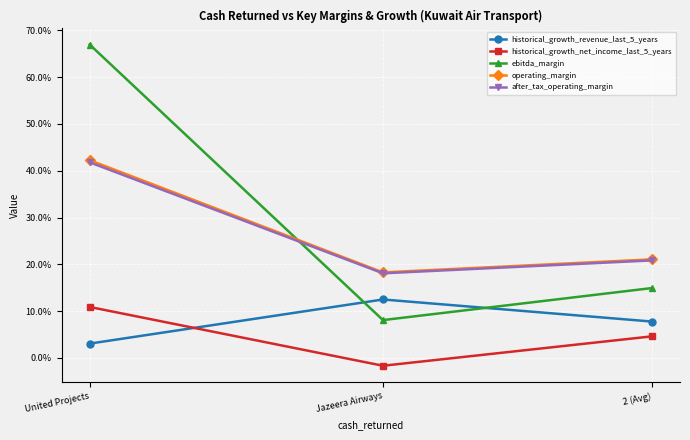

Is the value of historical_growth_revenue_last_5_years at 2 (Avg) greater than the value of ebitda_margin at Jazeera Airways?

No